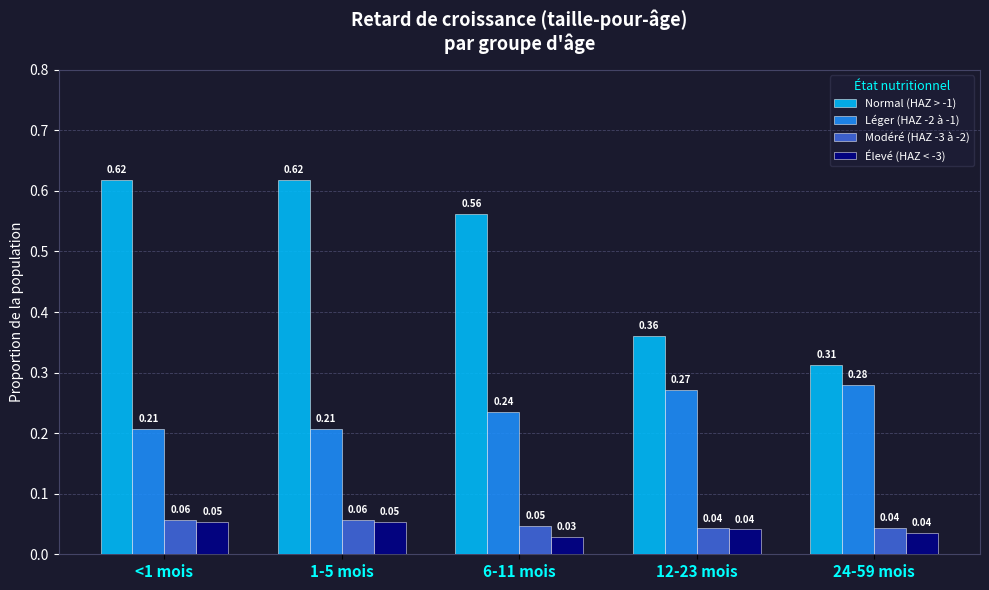

Which series has the largest total across all categories?

Normal (HAZ > -1)